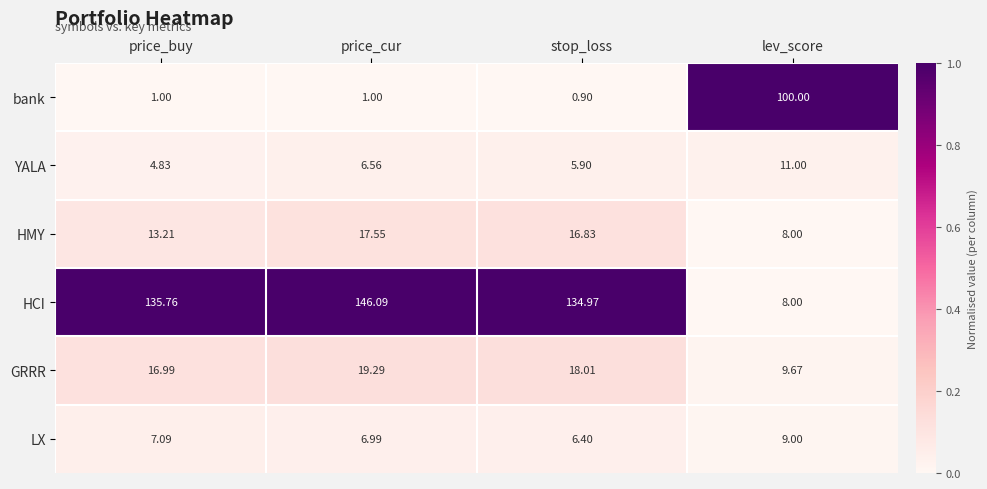

Between stop_loss and lev_score, which series saw the biggest shift?

HCI